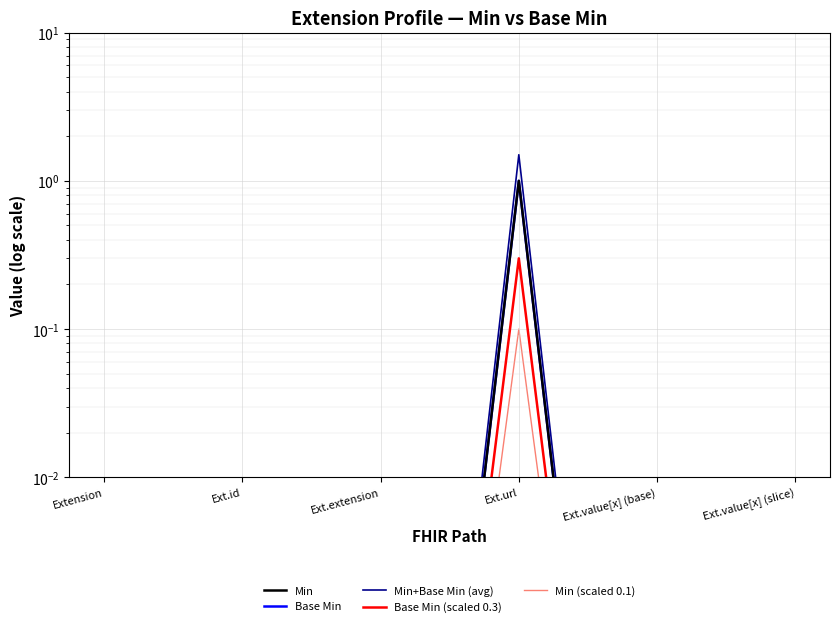

What is the label of the 5th point from the left?

Ext.value[x] (base)